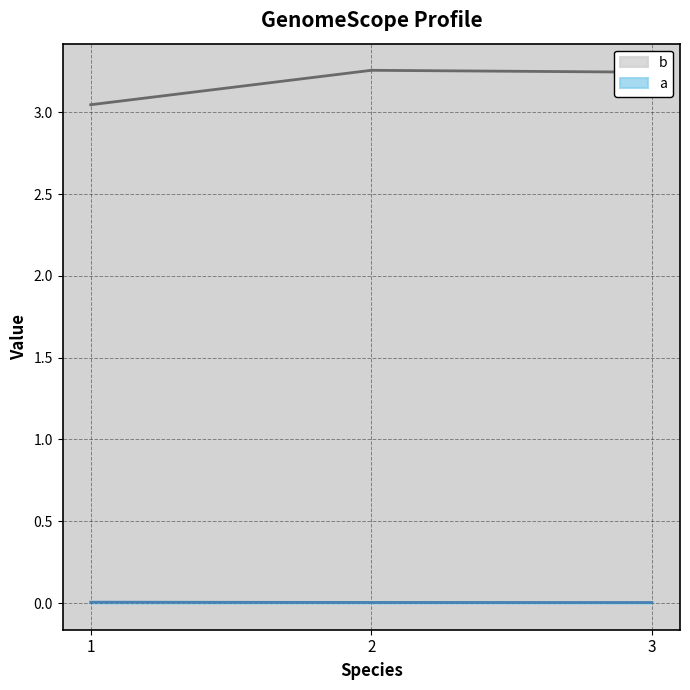

True or false: b has a value of 3.2 at 3.

True